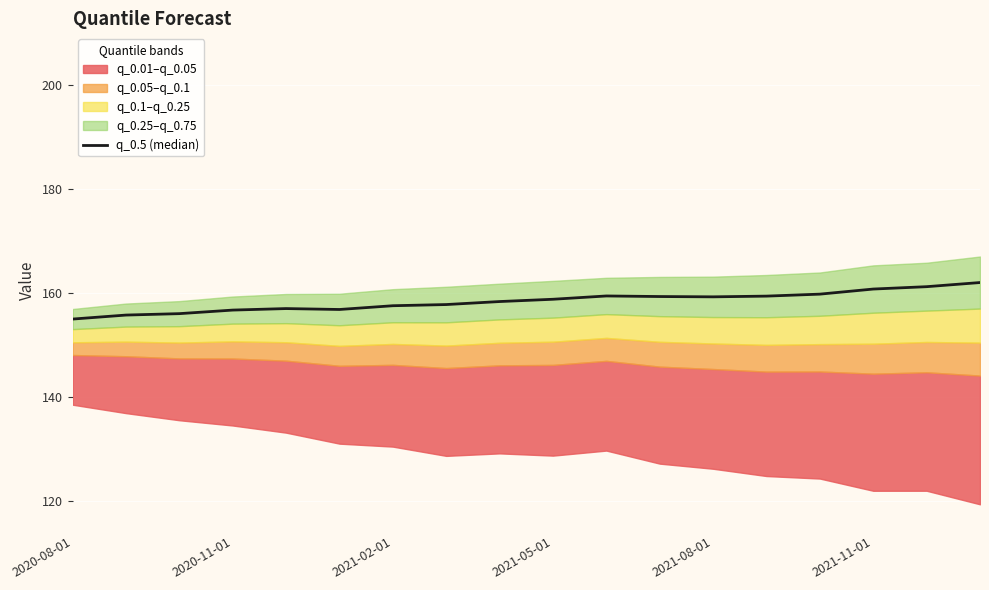

True or false: there are more than 0 points higher than both neighbors.

True